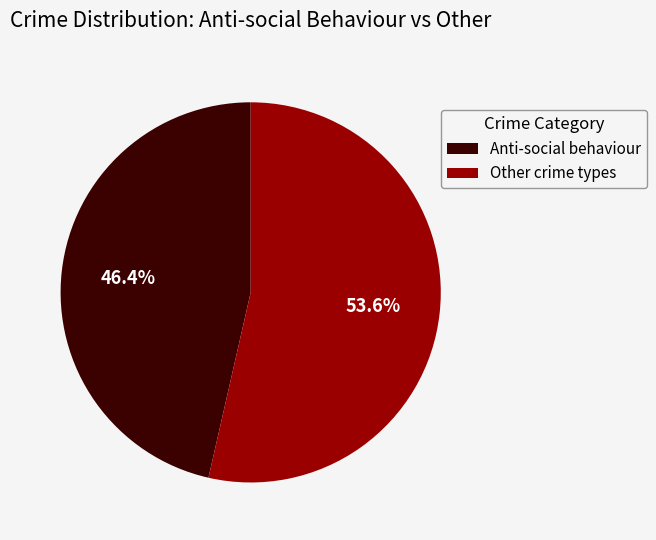

Rank the categories by value from lowest to highest.

Anti-social behaviour, Other crime types